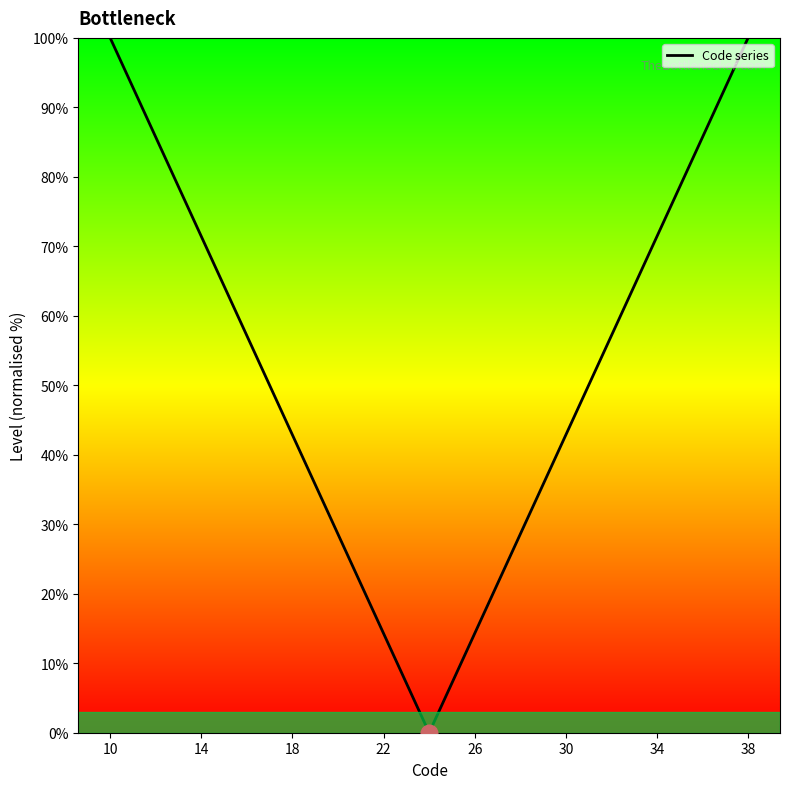

What is the difference between the maximum and minimum values?

100.0